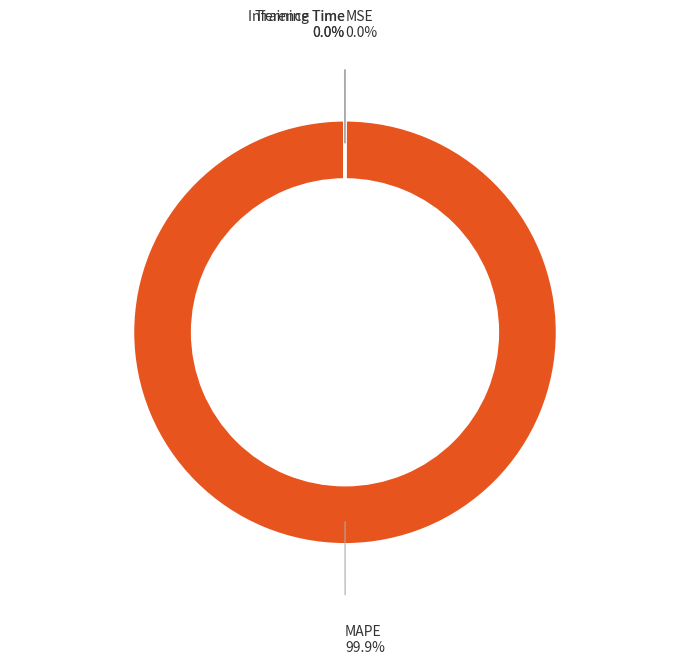

Which category has the biggest portion of the pie?

MAPE